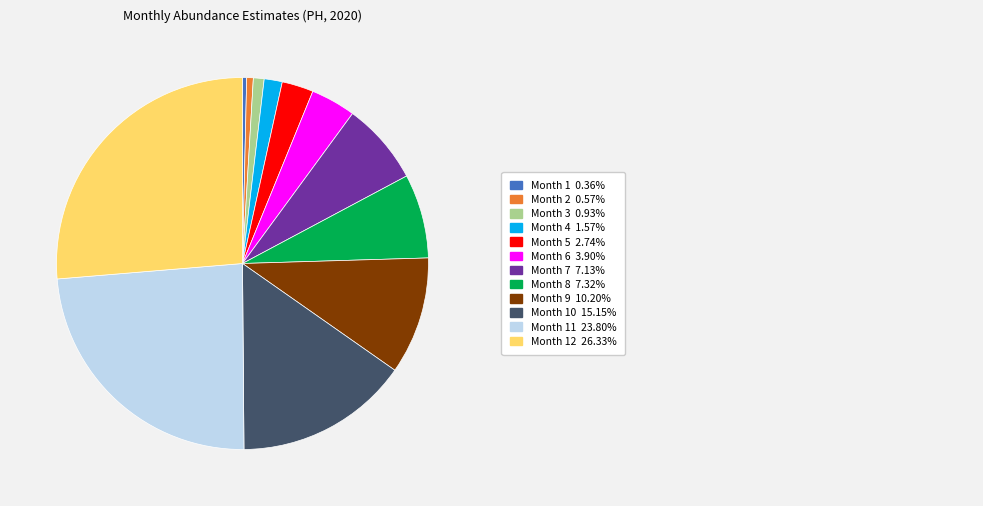

Does any single category account for the majority?

No